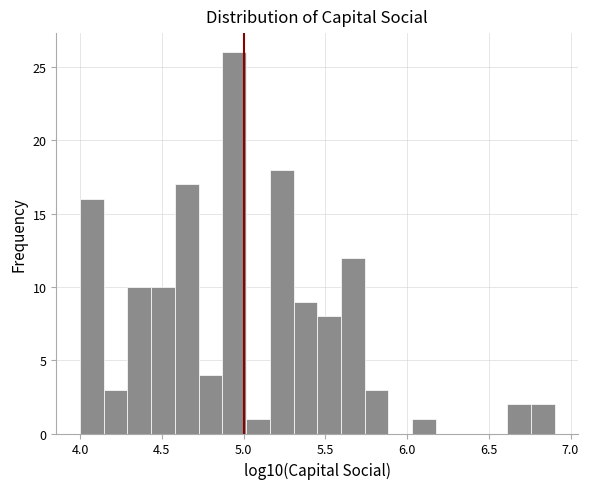

Read against the x-axis, roughly where is the centre of the tallest bar?

4.95